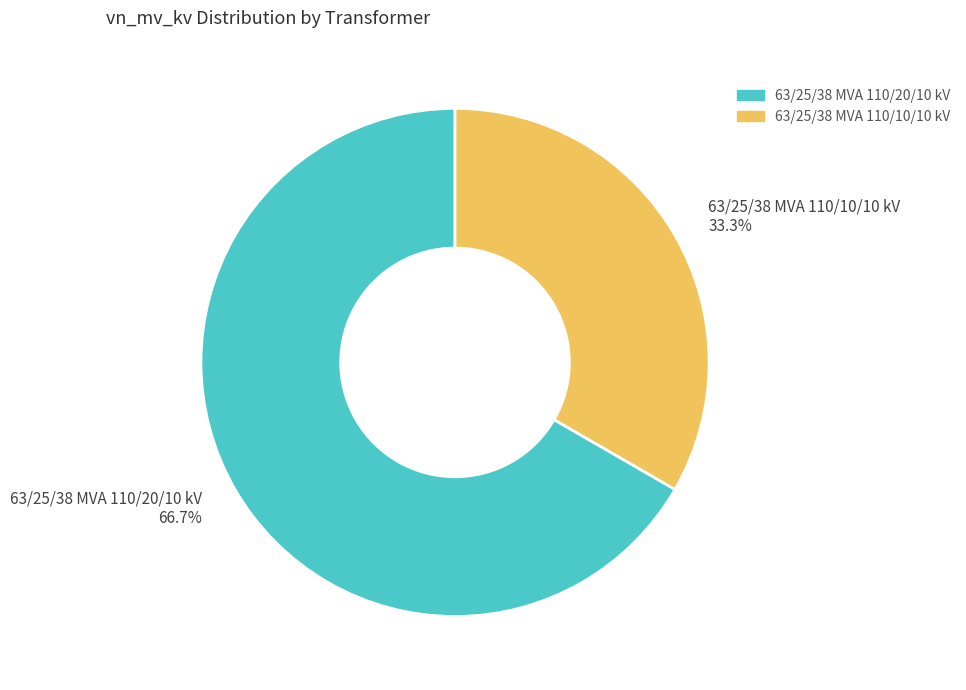

Count the number of slices in the pie.

2